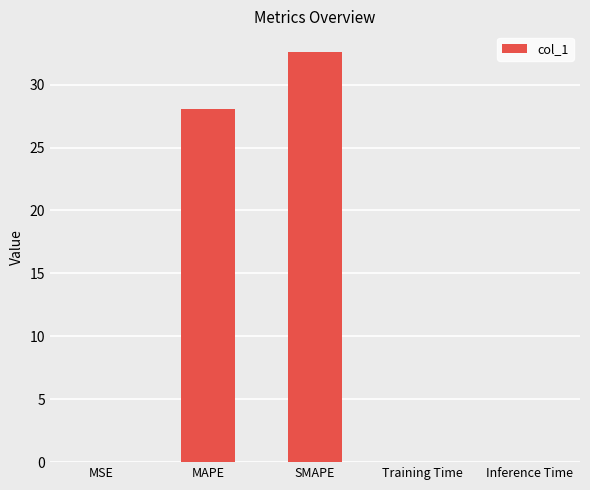

Are the bars horizontal?

No